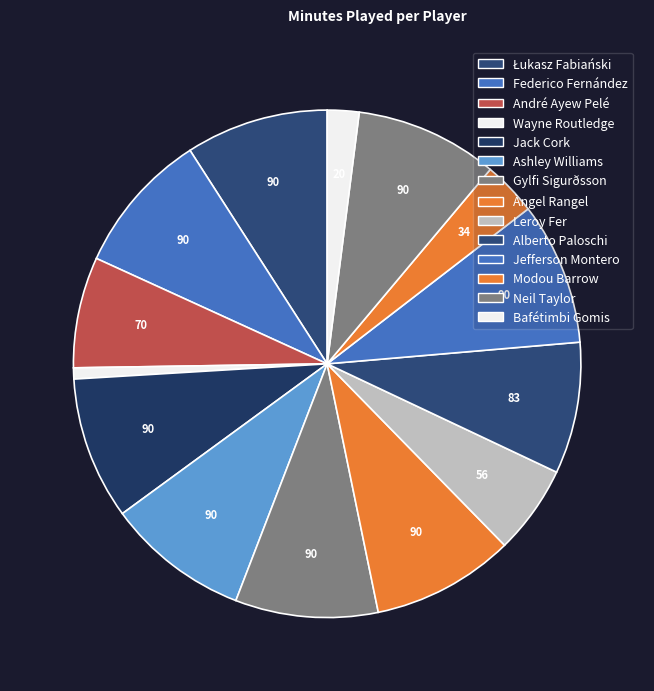

What is the largest slice in the pie chart?

Łukasz Fabiański